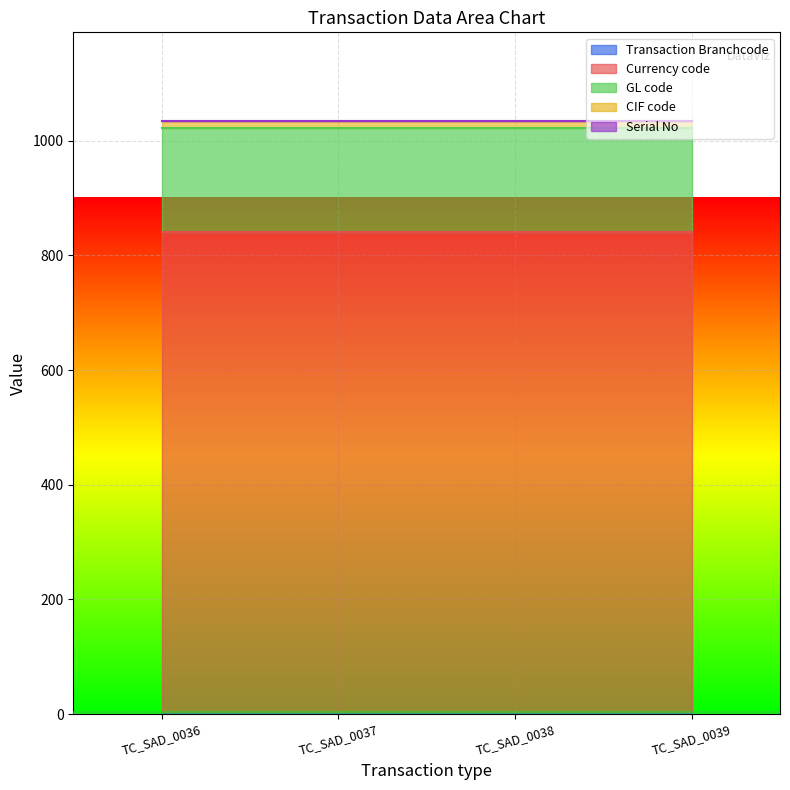

Rank the series at TC_SAD_0037 from highest to lowest value.

Currency code, GL code, CIF code, Transaction Branchcode, Serial No